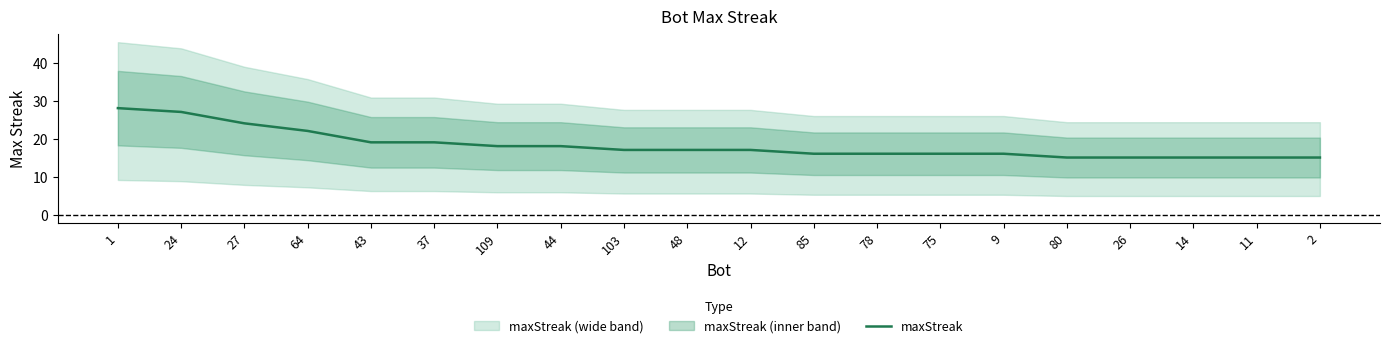

Is it true that the value at 80 is 24?

False